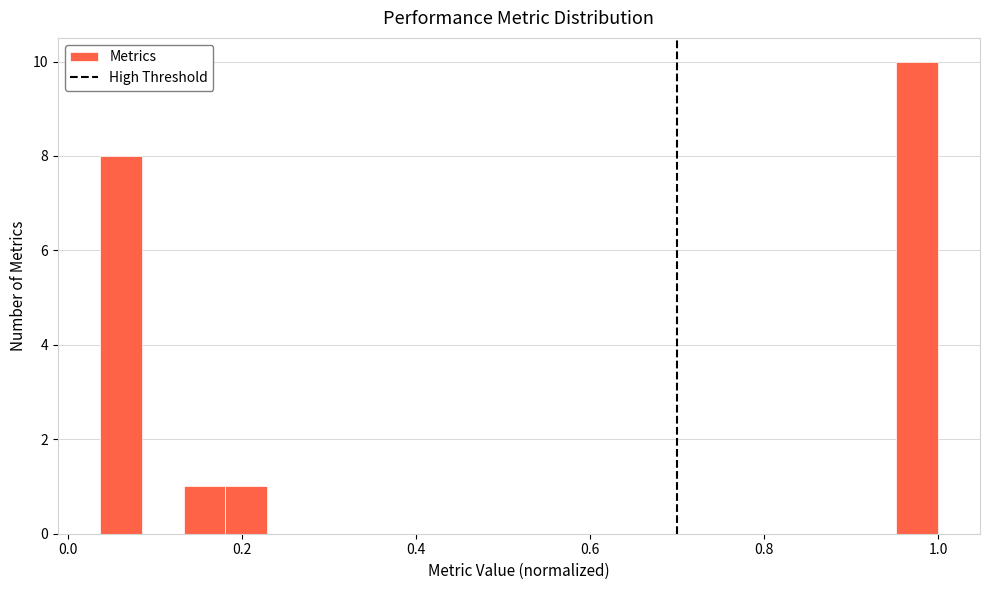

Read against the x-axis, roughly where is the centre of the tallest bar?

0.98